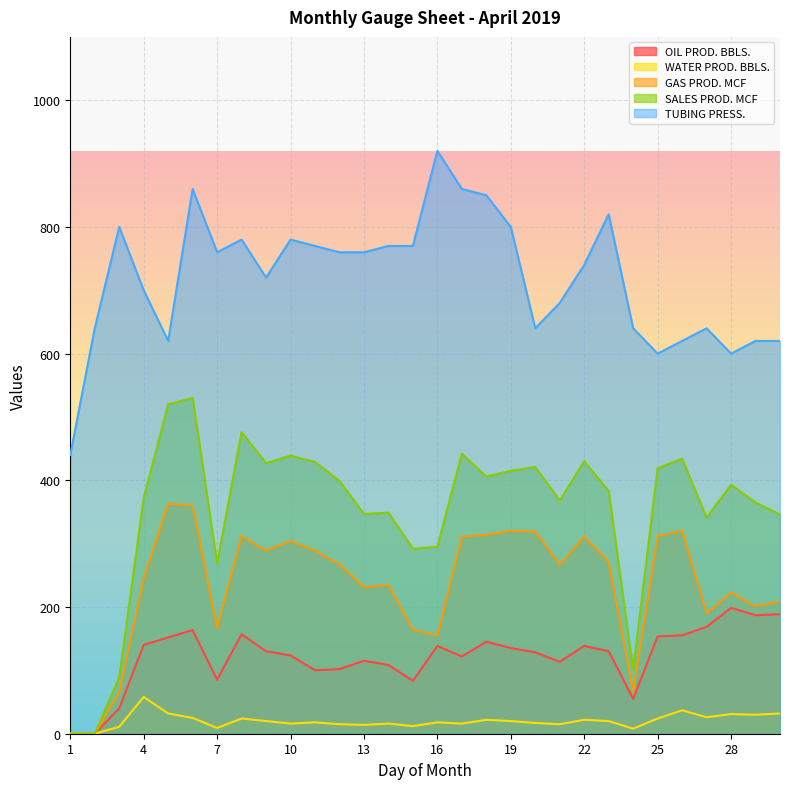

Rank the series by their maximum value, from lowest to highest.

WATER PROD. BBLS., OIL PROD. BBLS., GAS PROD. MCF, SALES PROD. MCF, TUBING PRESS.